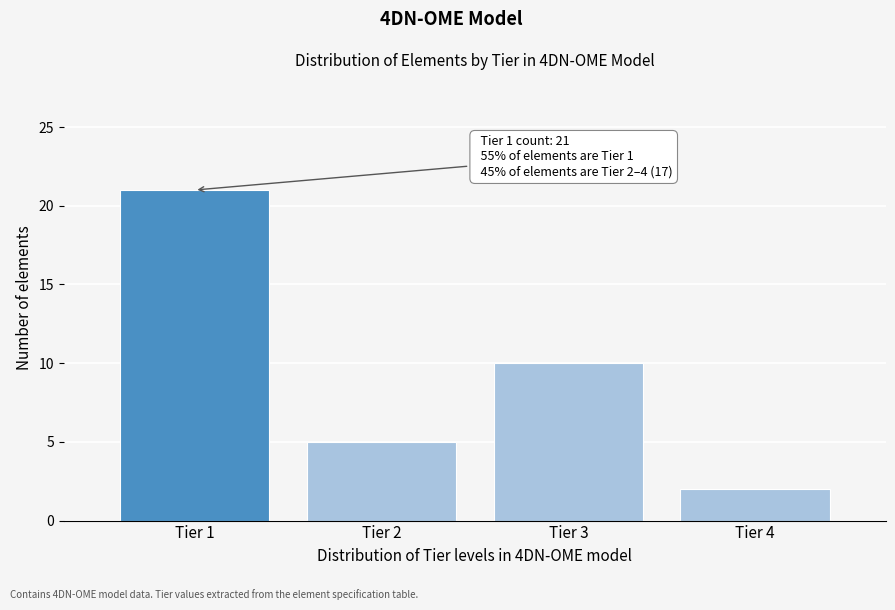

Which range on the x-axis has the tallest bar?

0.5 to 1.5